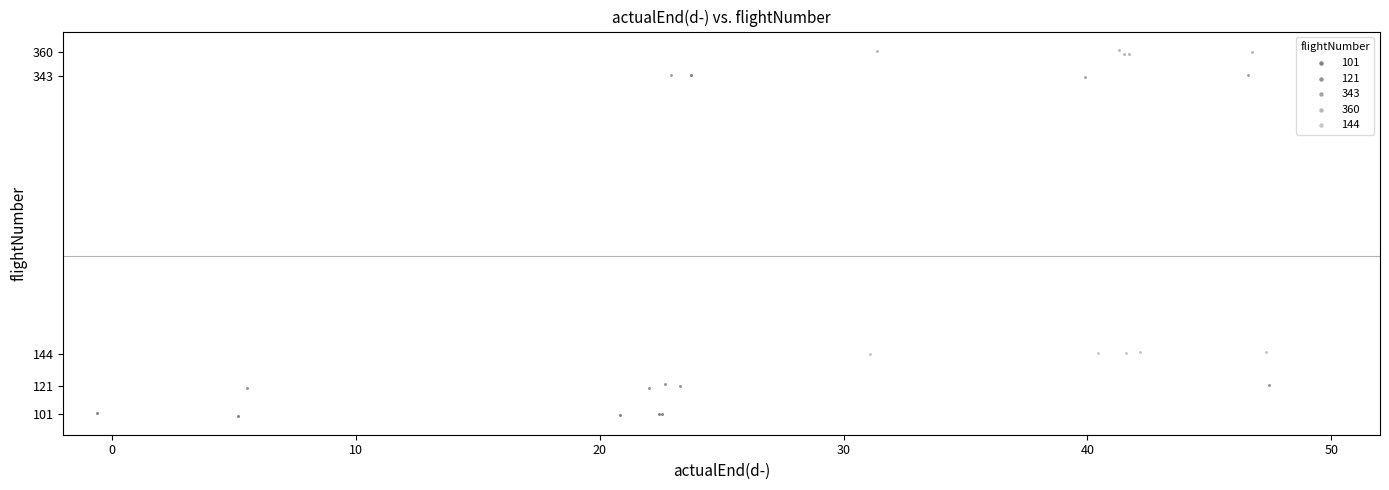

Which series reaches the maximum Y coordinate?

360